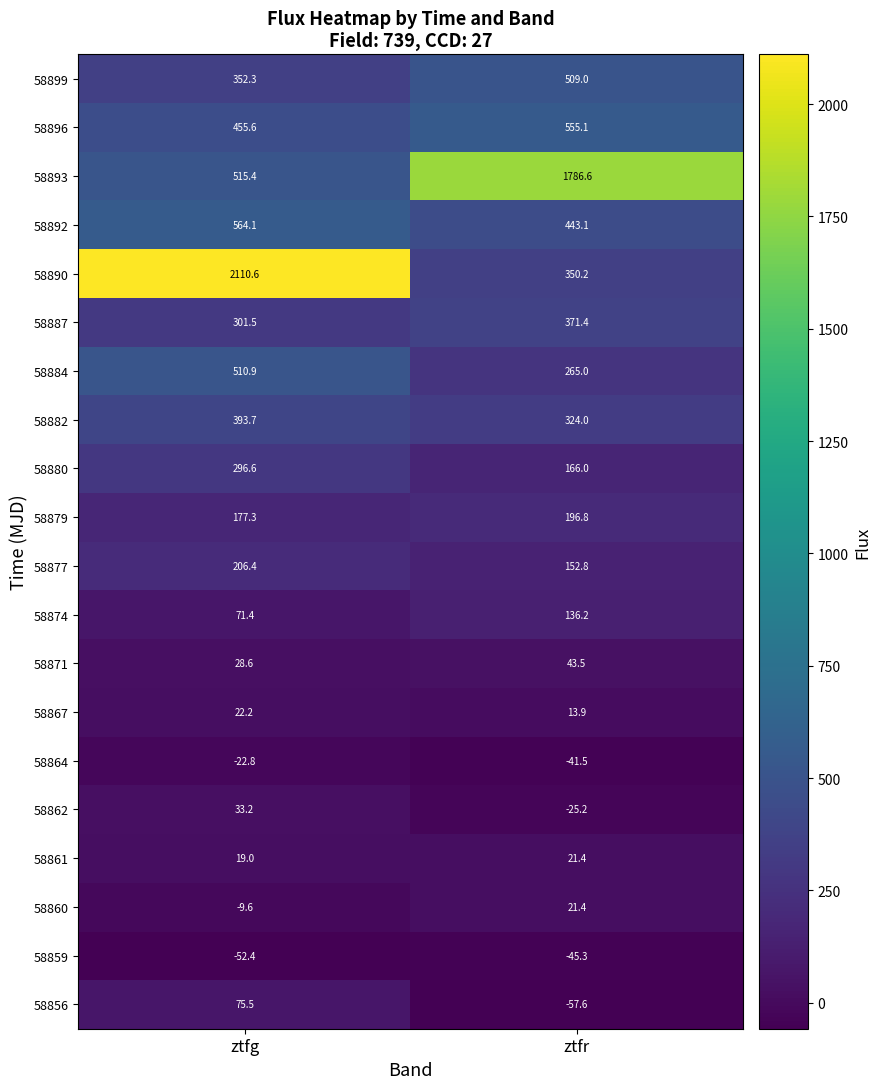

The 58862 series shows -16.8 at ztfr. True or false?

False